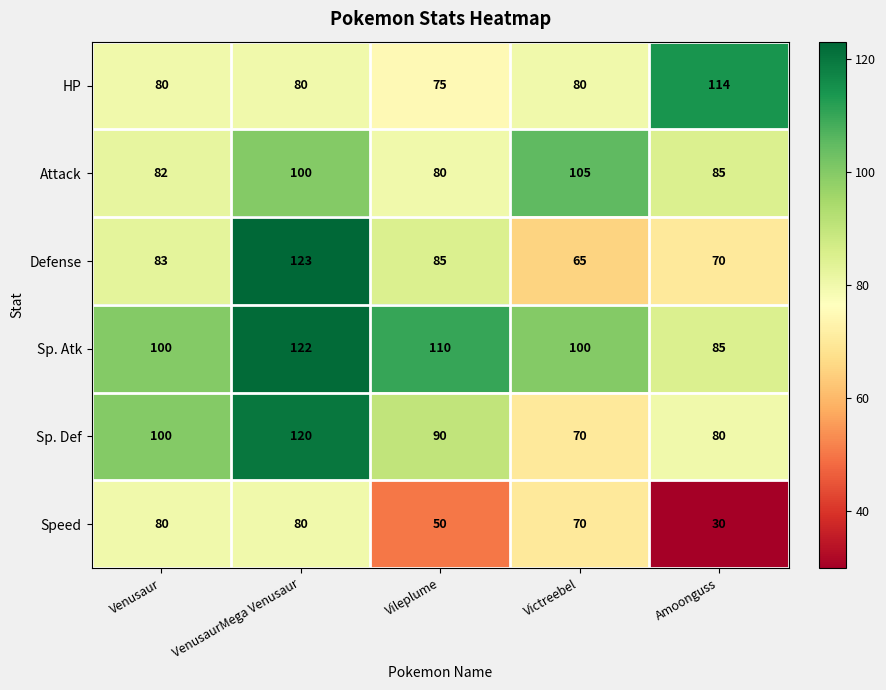

Rank the series by their maximum value, from lowest to highest.

Speed, Attack, HP, Sp. Def, Sp. Atk, Defense